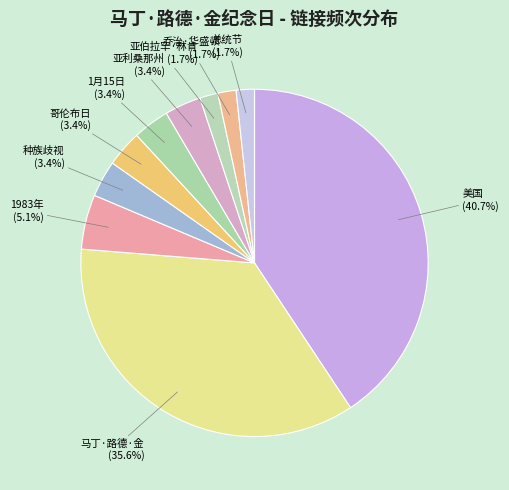

How many segments does this pie chart have?

10